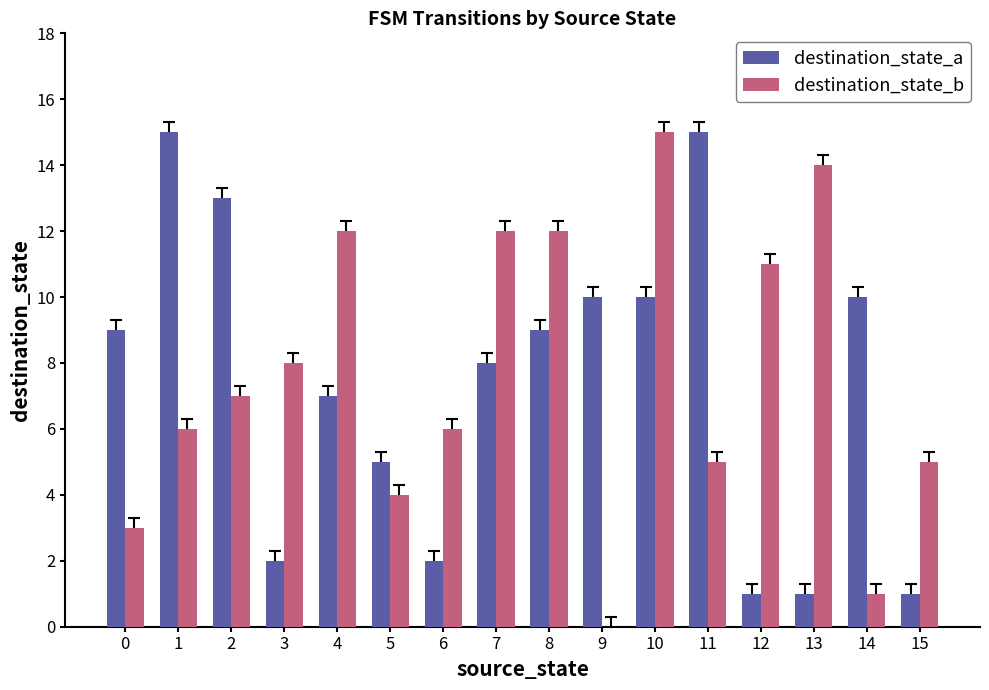

What is the maximum value for destination_state_a?

15